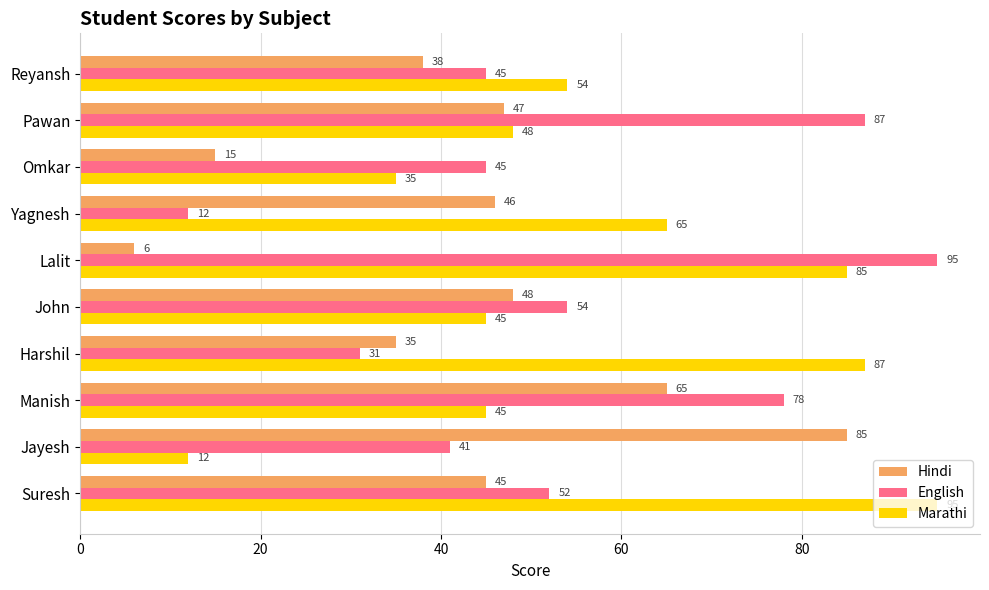

What is the difference between the maximum and minimum values in the Marathi series?

83